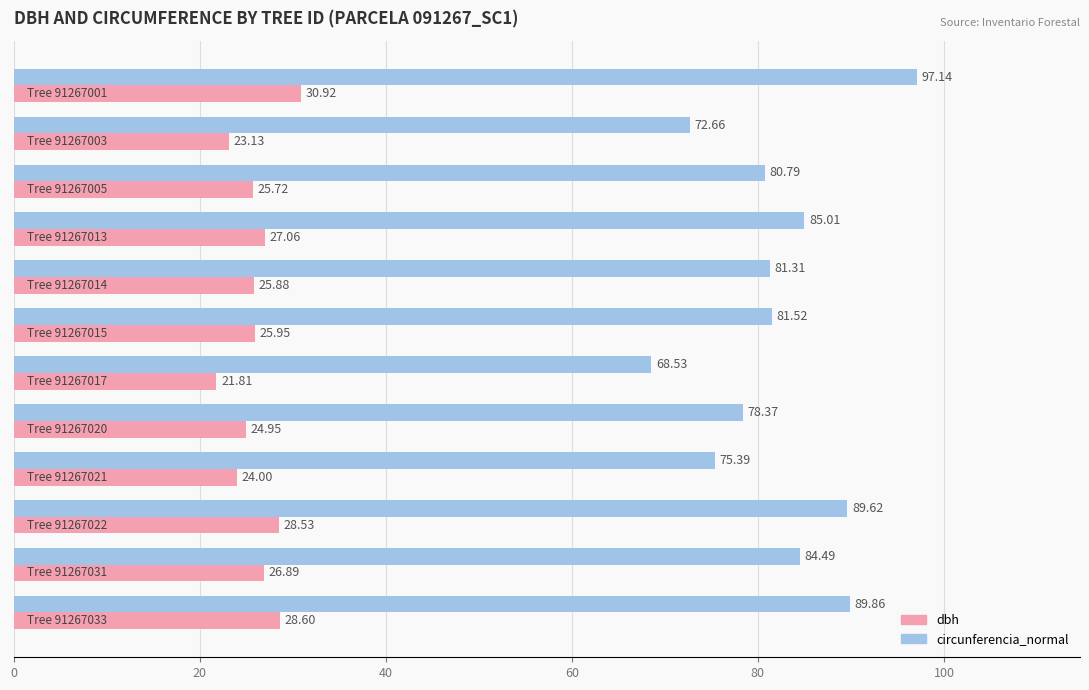

What is the greatest value displayed?

97.1